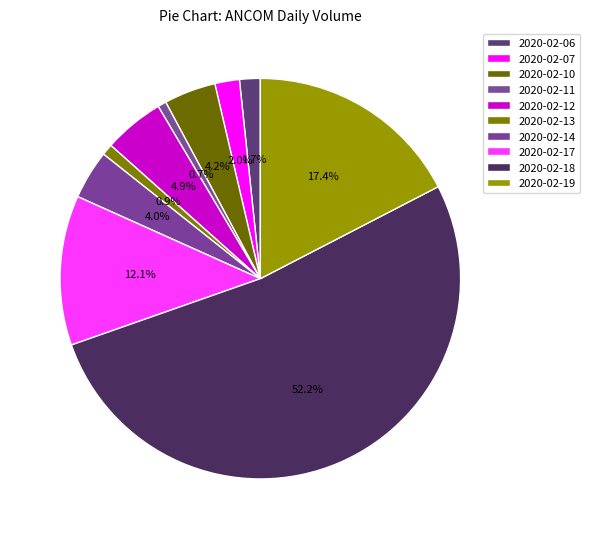

How many slices are in this pie chart?

10